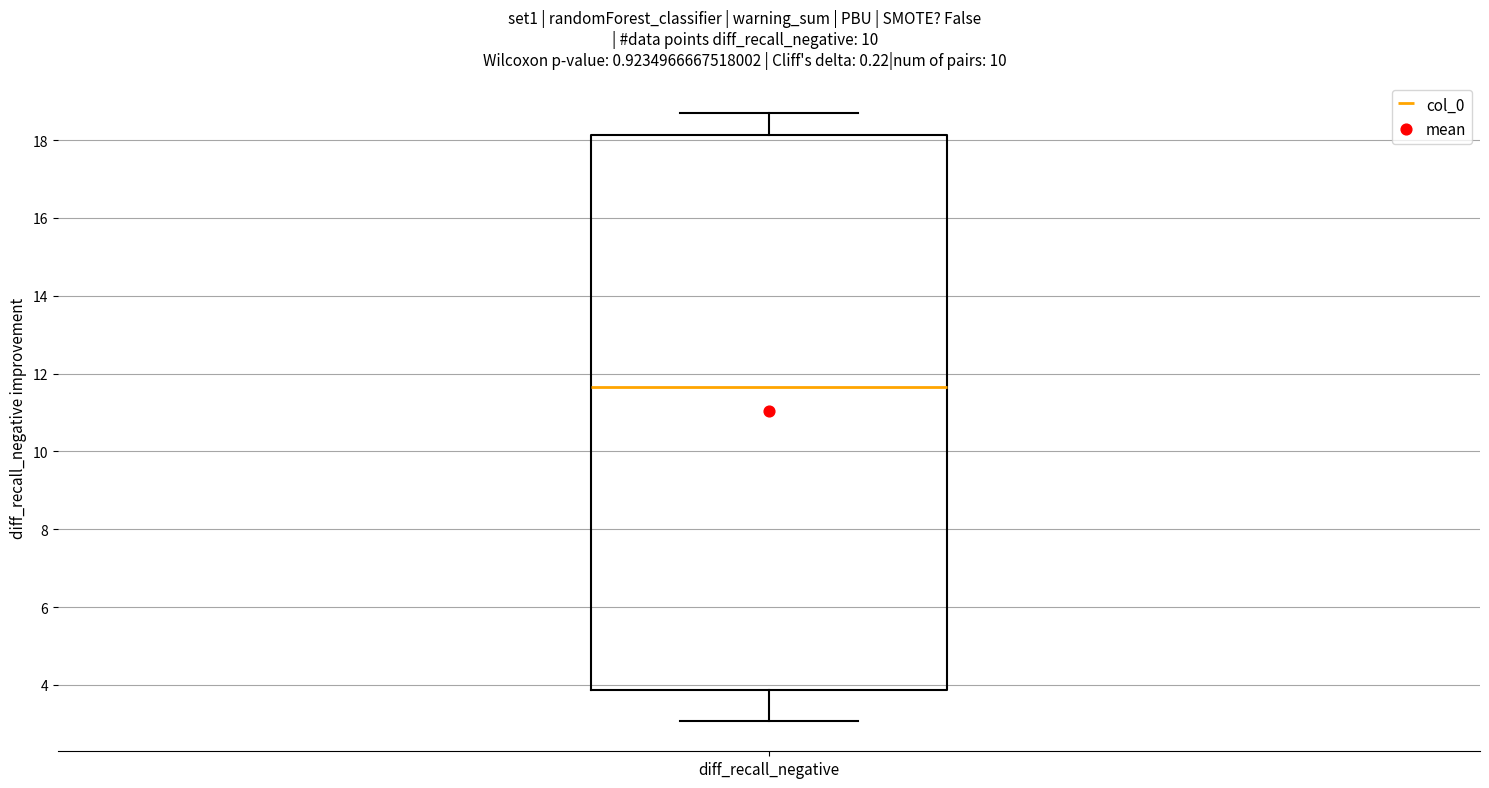

Where does the median line of the box for diff_recall_negative sit on the y-axis? The values are not printed on the chart, so give them approximately, as read against the axis.

11.6